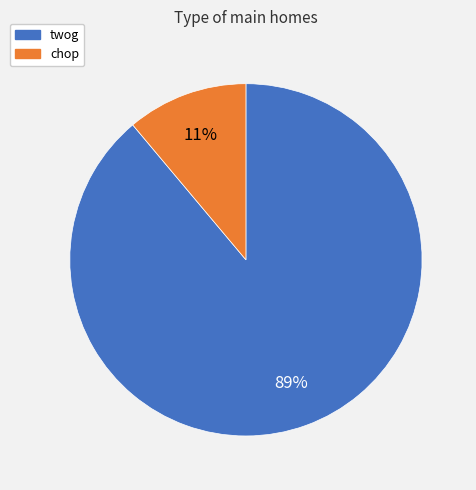

Rank the categories by value from lowest to highest.

chop, twog